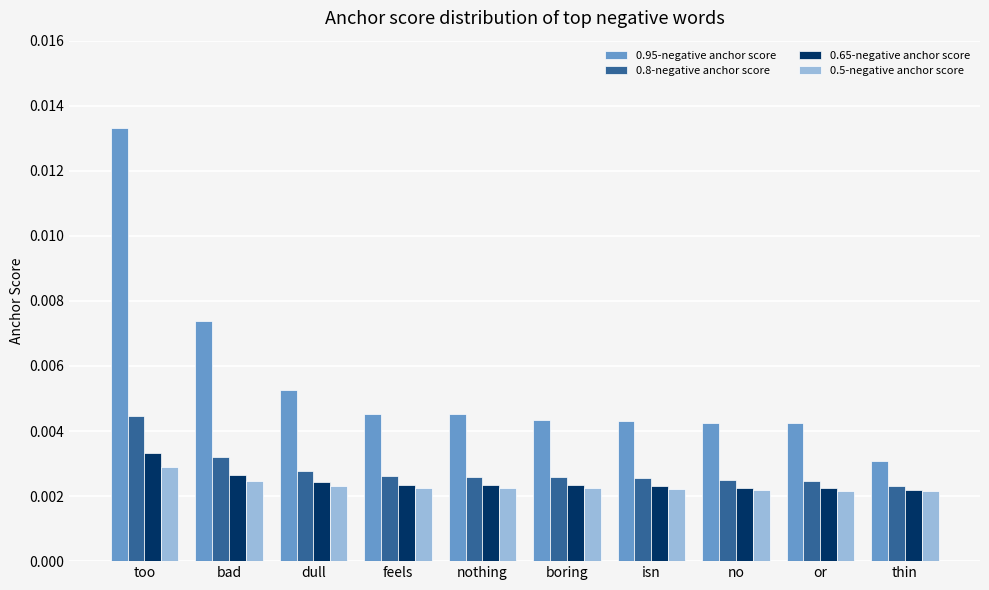

What position from the left is no?

8